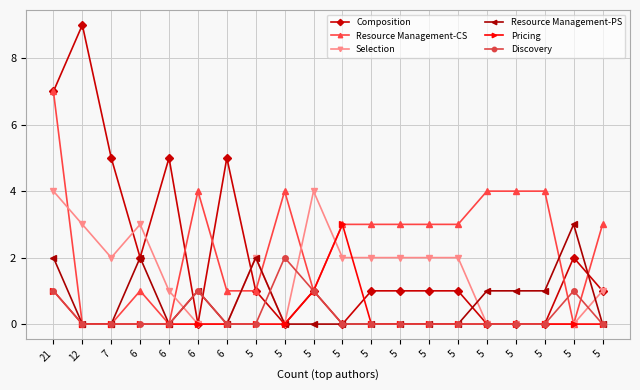

What is the difference between the Selection values at 5 and 5?

2